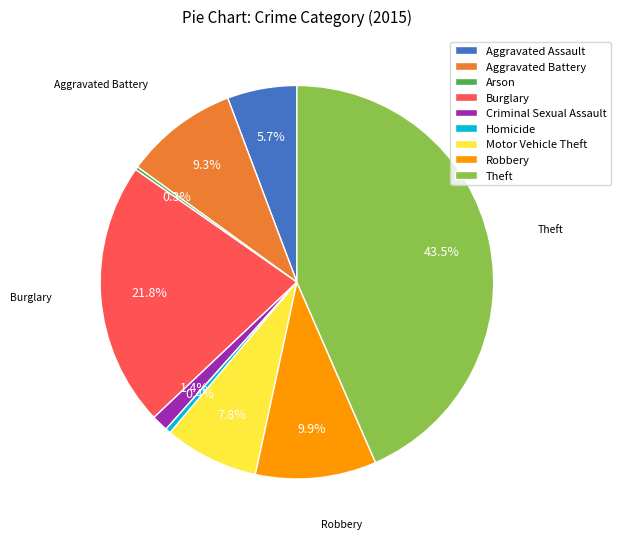

To the nearest percent, what is the average slice percentage?

11%